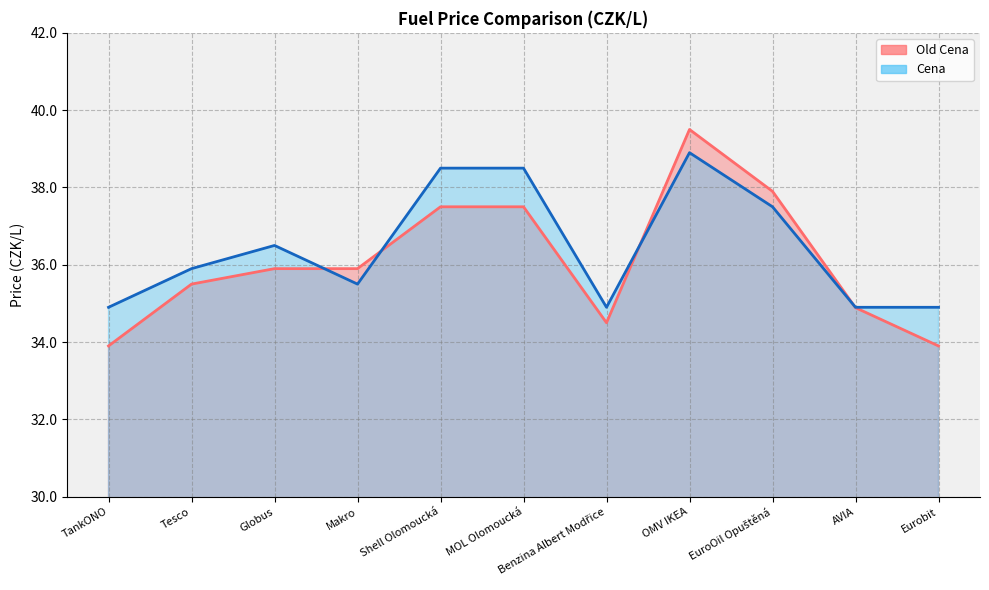

What is the difference between the Old Cena values at OMV IKEA and Tesco?

4.0